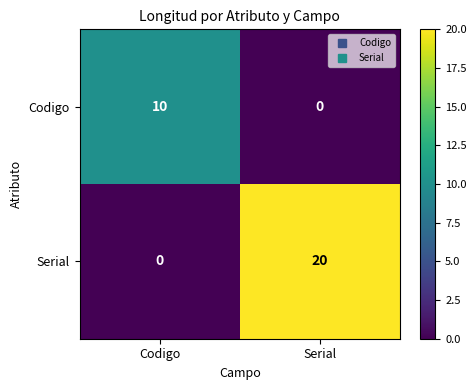

What is the difference between the Serial values at Codigo and Serial?

20